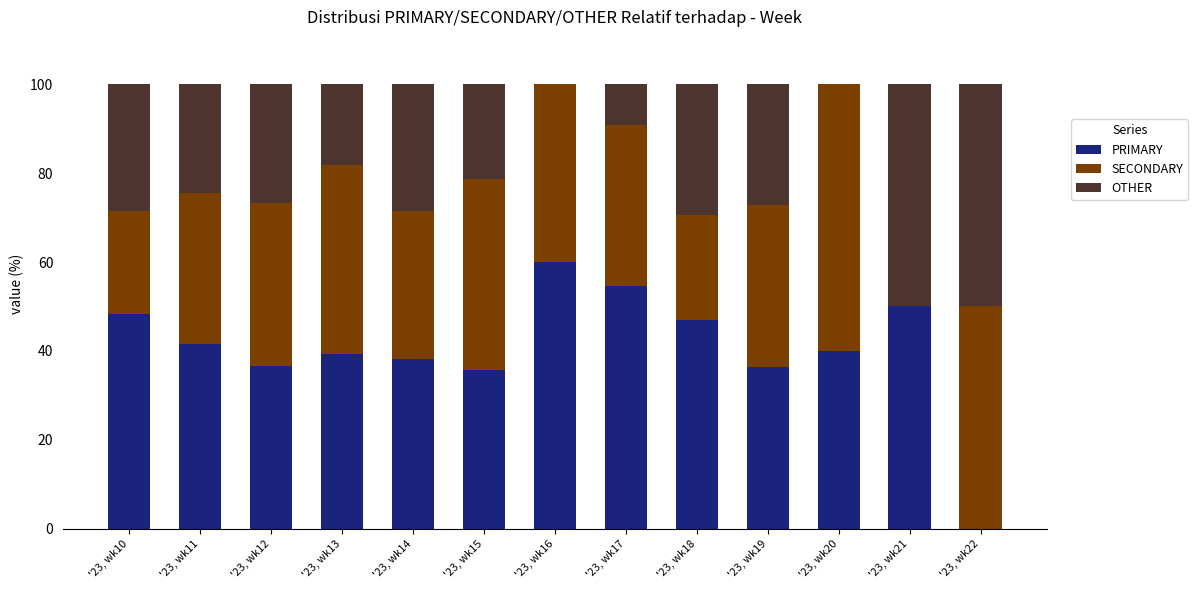

Which category has the highest value in the PRIMARY series?

'23, wk16